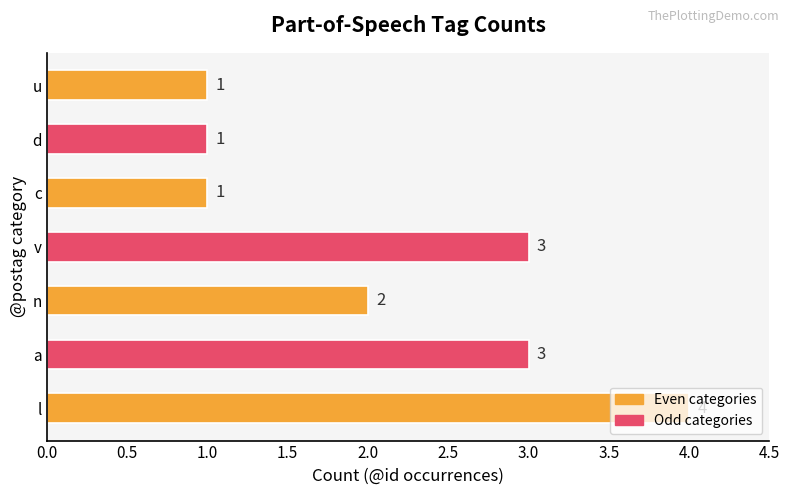

The value at d is 2. True or false?

False